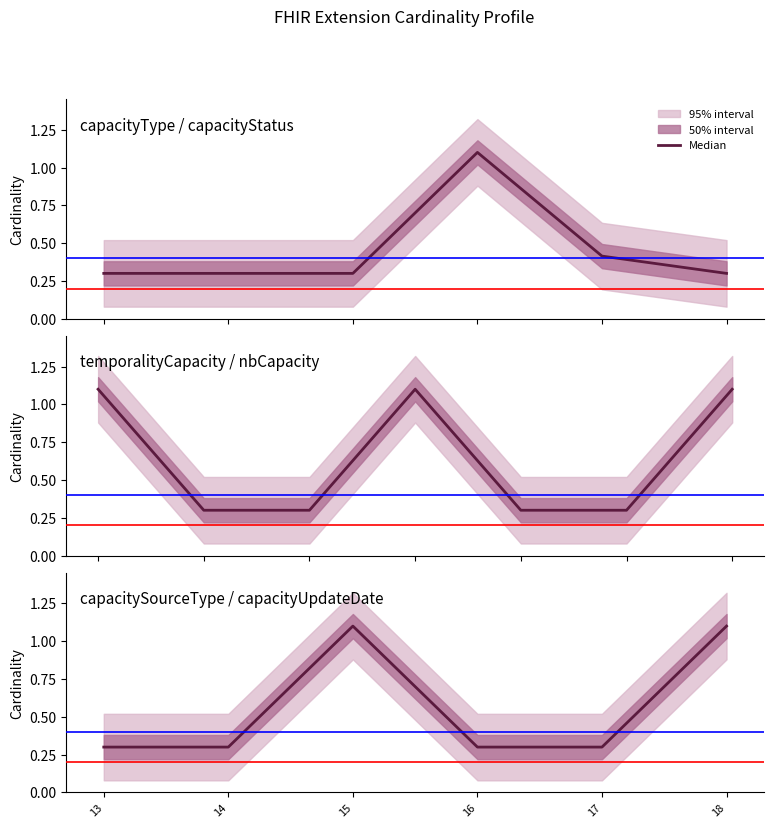

True or false: the data has more than 2 interior local peaks.

False